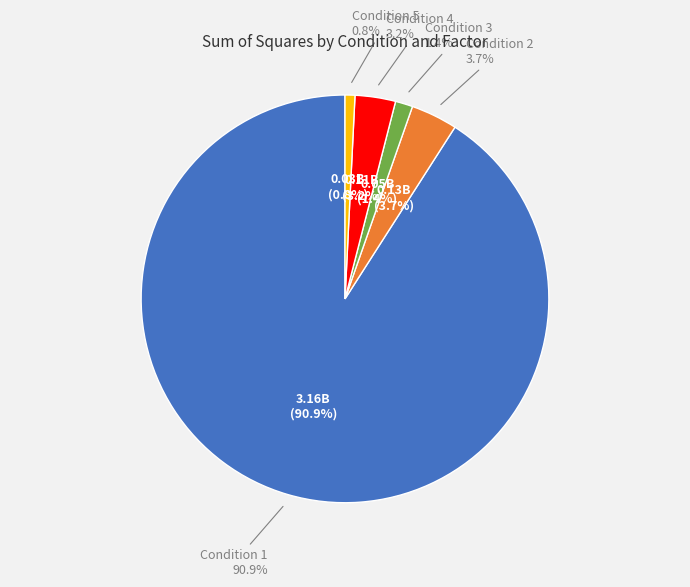

What is the ratio of the value at Condition 3 Hybrid to the value at Condition 2 Residuals?

0.4